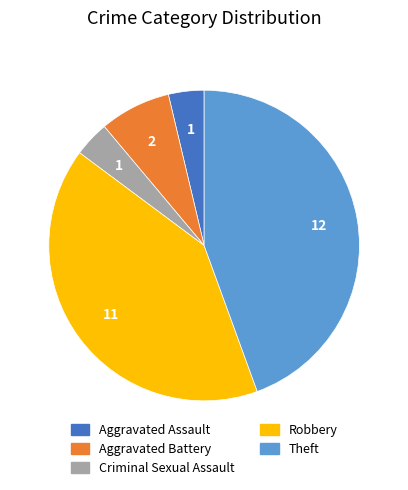

Which category has the biggest portion of the pie?

Theft